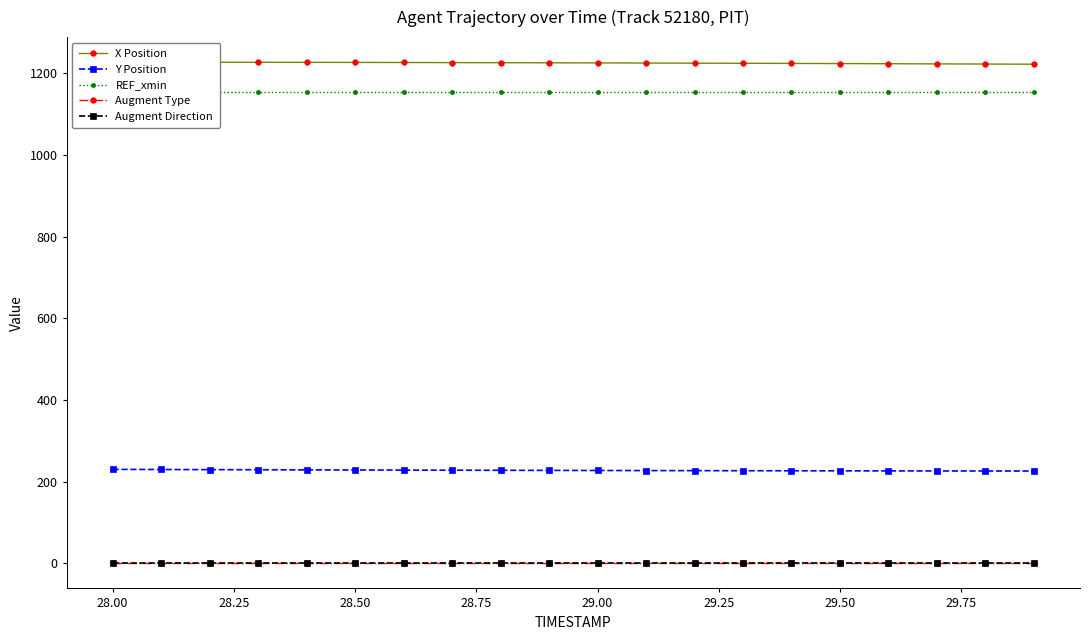

Is the value of Y Position at 28.00 greater than the value of Augment Type at 29.00?

Yes